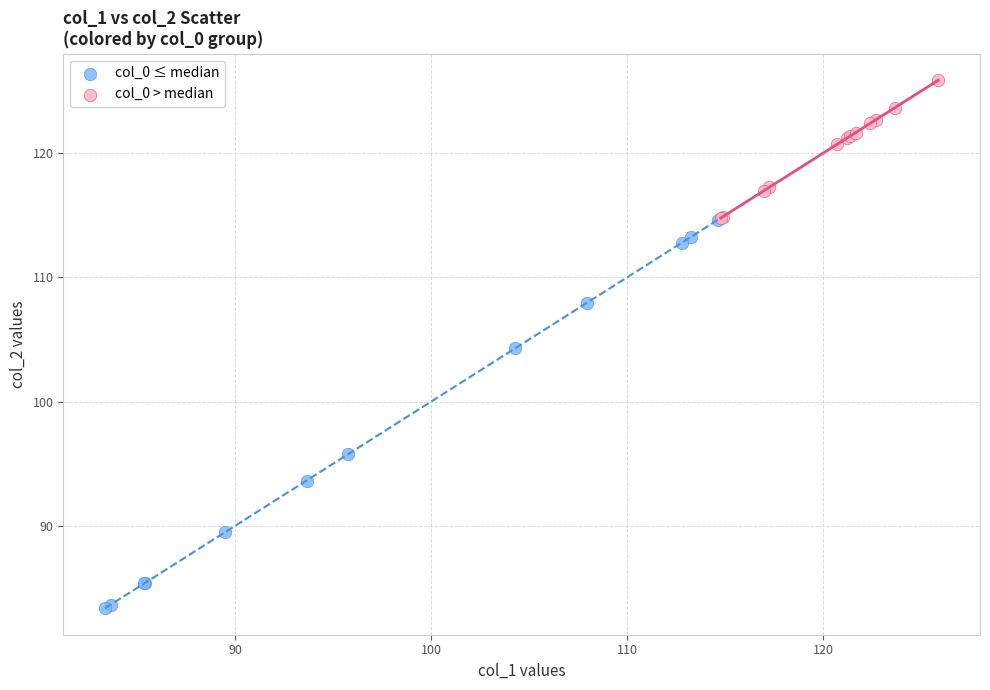

Which series has the largest Y range (max minus min)?

col_0 ≤ median